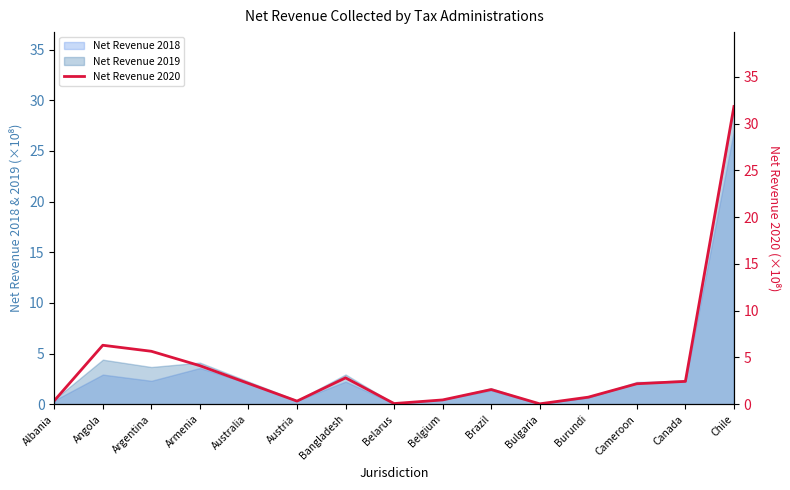

What is the sum of all values?

61.1